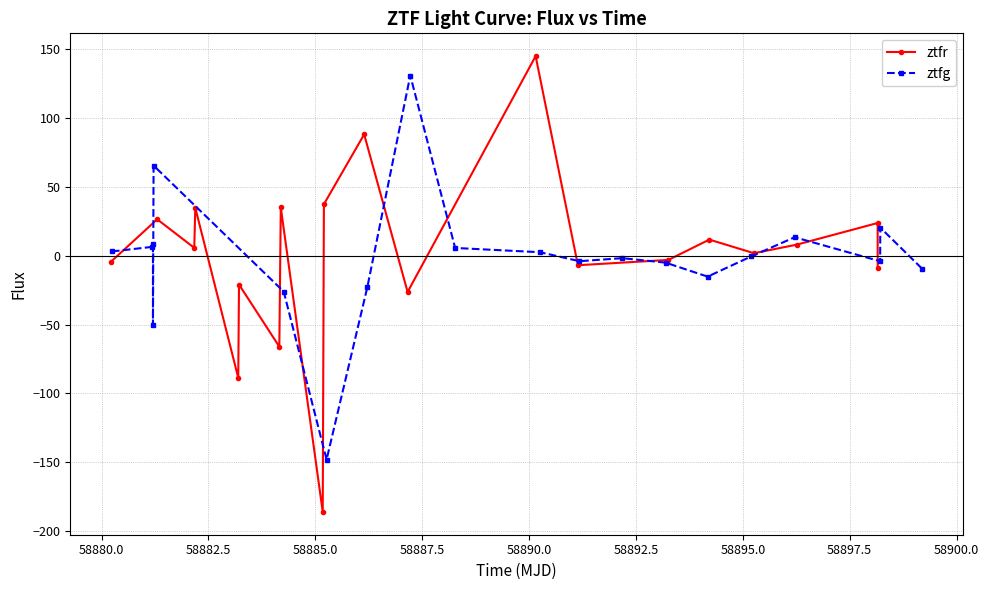

Which series has the largest total across all categories?

ztfr